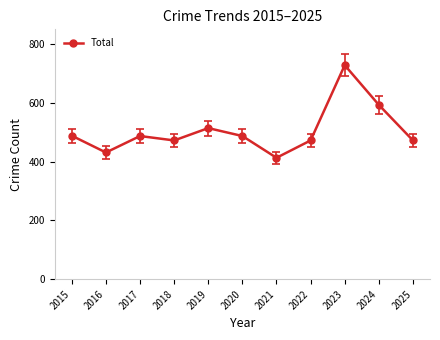

What is the sum of all values?

5557